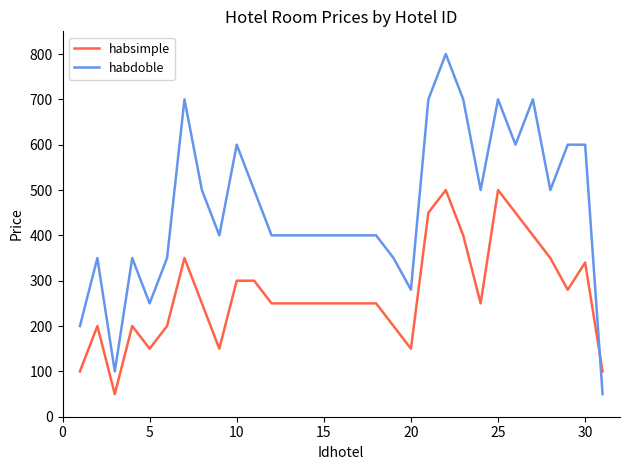

List the series in order of their peak value, highest first.

habdoble, habsimple